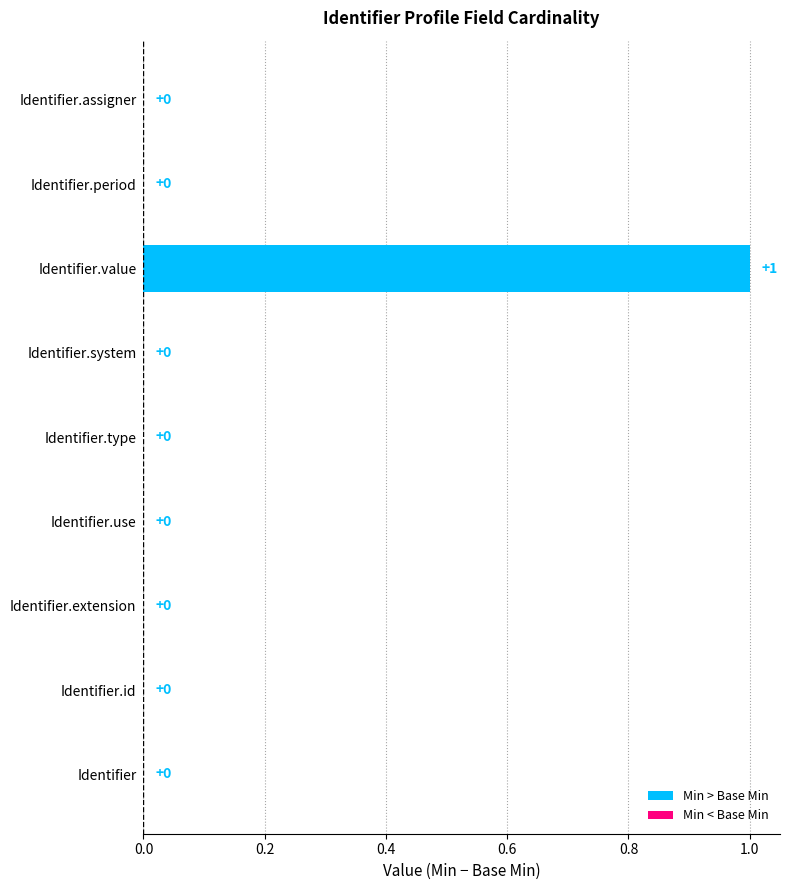

Which label corresponds to the largest value in the chart?

Identifier.value